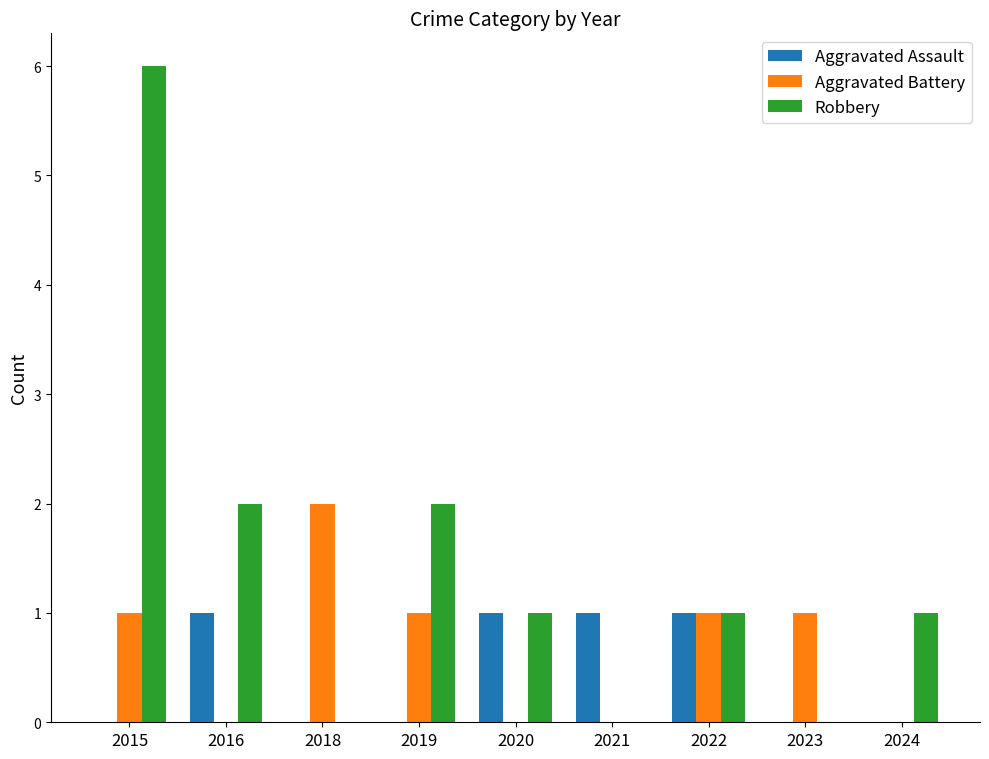

Which series has the largest range (max minus min)?

Robbery